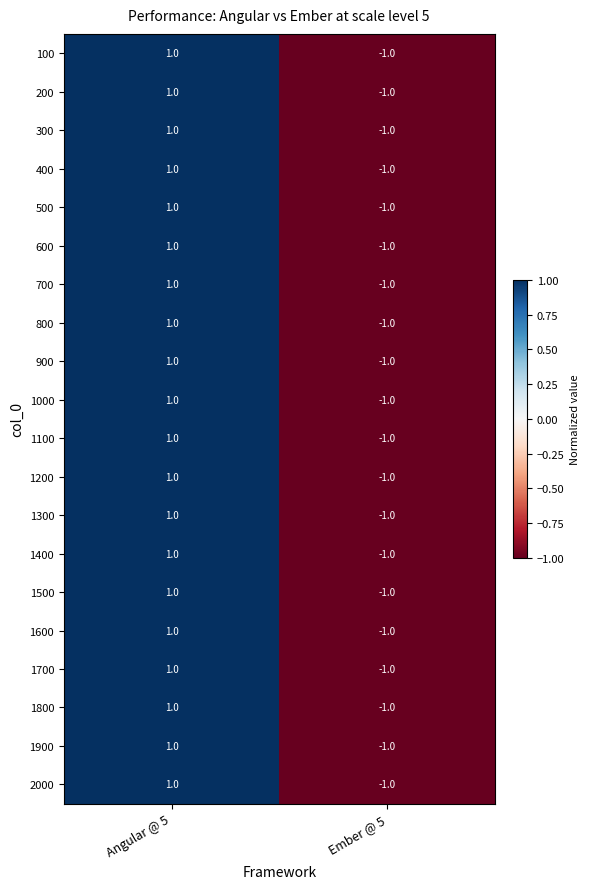

Rank the categories by 1600 value from lowest to highest.

Ember @ 5, Angular @ 5